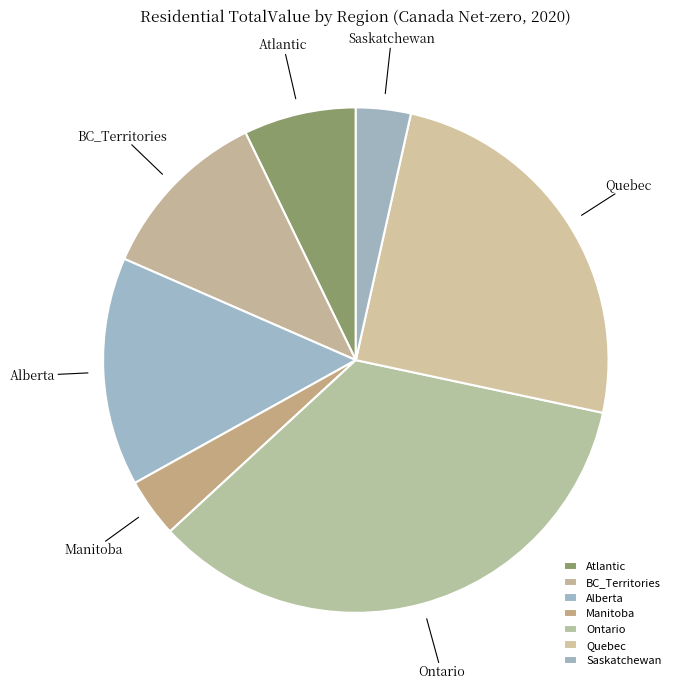

What is the largest slice in the pie chart?

Ontario